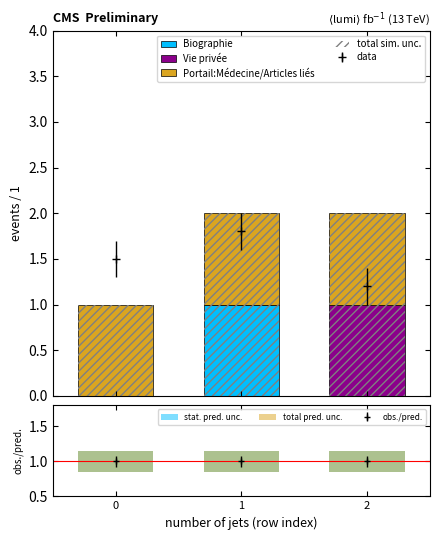

Reading left to right, list all the values displayed in this chart.

Biographie: 0.0	1.0	0.0
Vie privée: 0.0	0.0	1.0
Portail:Médecine/Articles liés: 1.0	1.0	1.0
total sim. unc.: 1.0	2.0	2.0
stat. pred. unc.: 0.3	0.3	0.3
total pred. unc.: 0.3	0.3	0.3